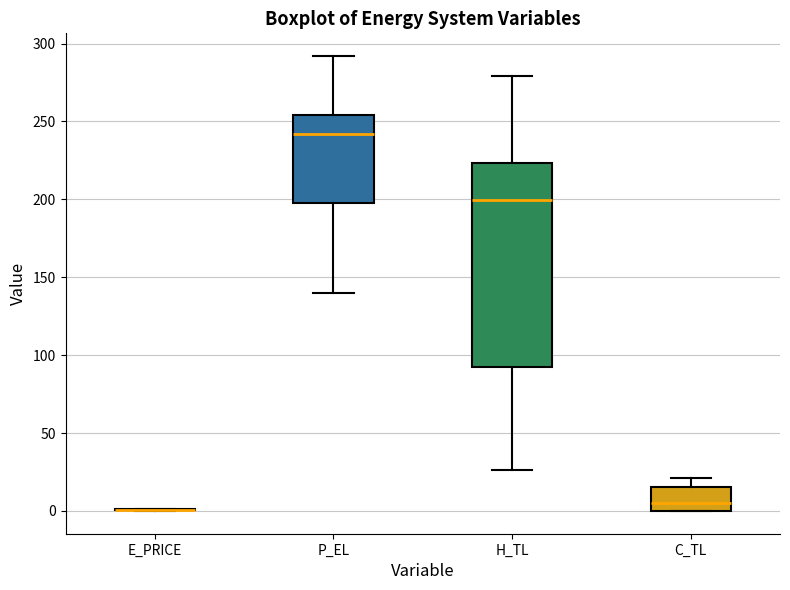

Which box is the tallest, from its lower edge to its upper edge?

H_TL